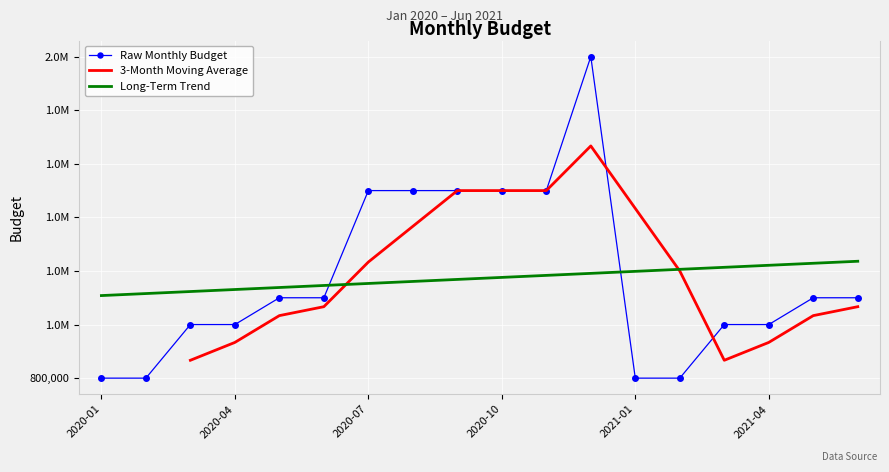

True or false: the data shows 1588097 at 2020-05.

False